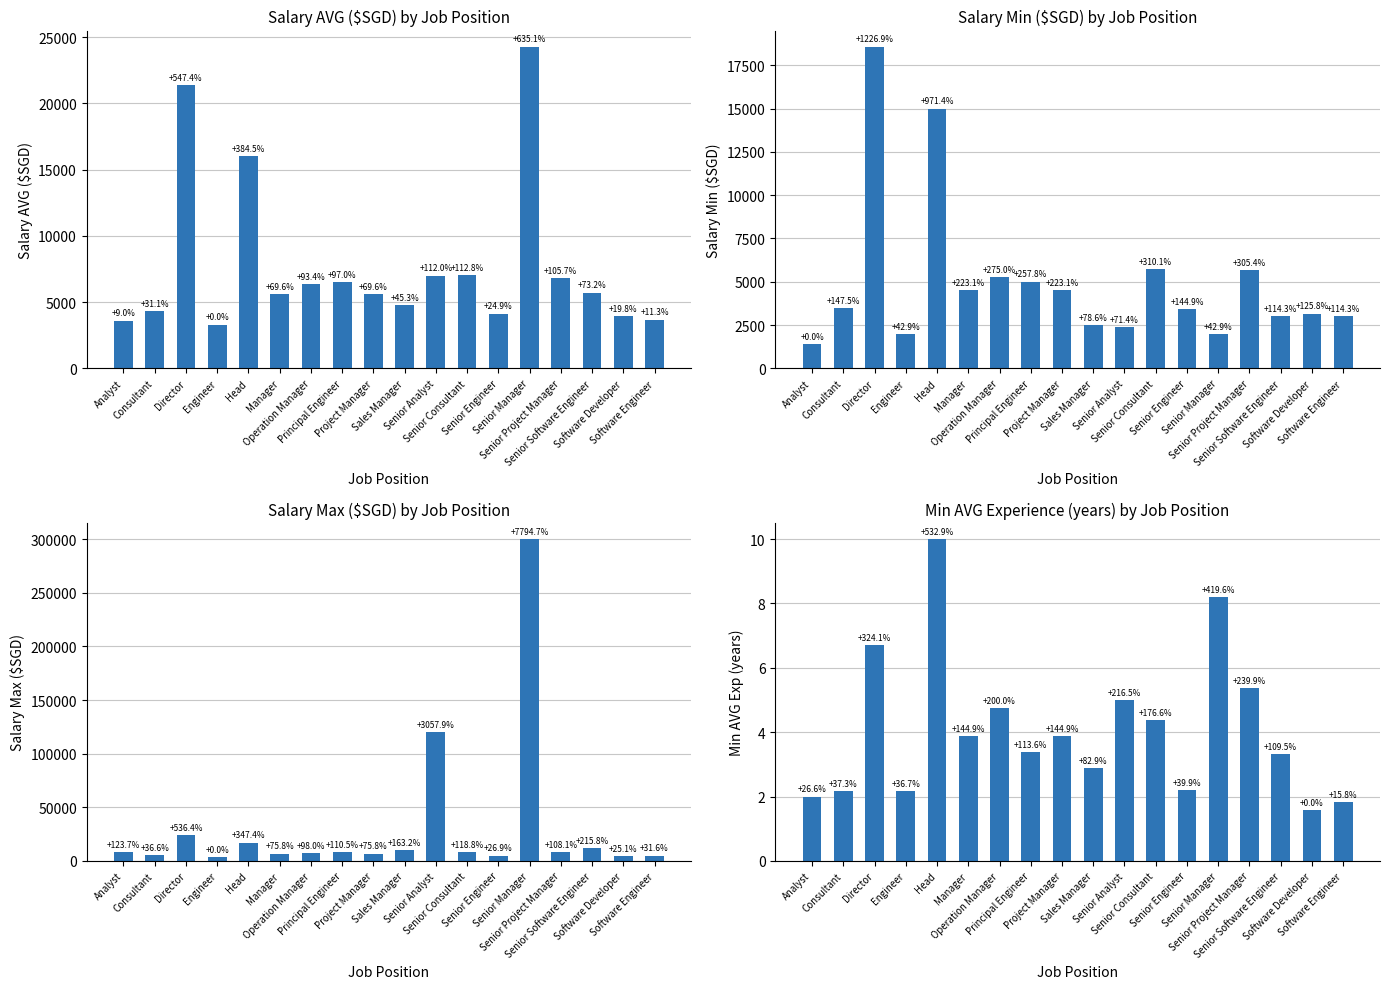

Which series has the widest spread of values?

Salary Max ($SGD)